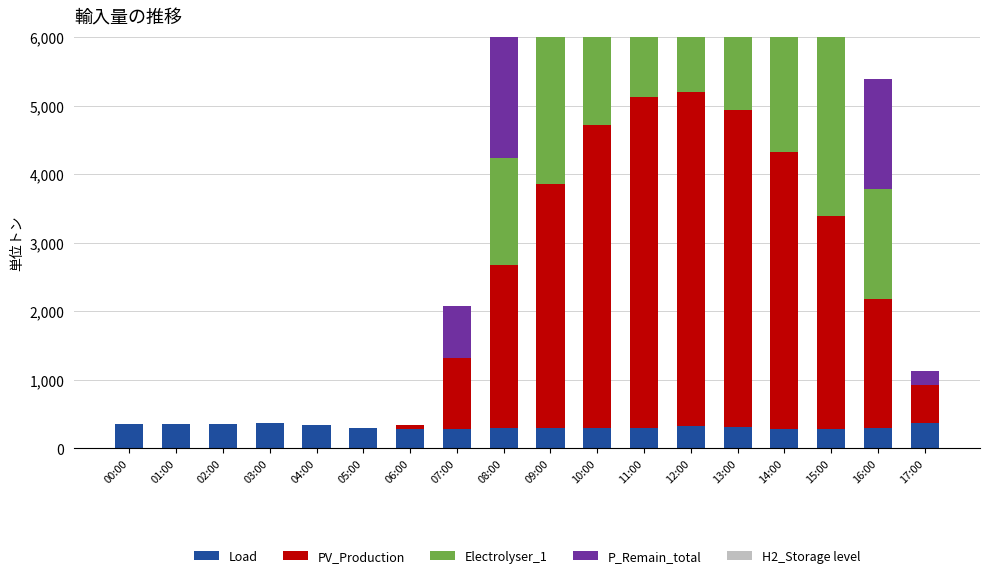

Which series has the widest spread of values?

PV_Production